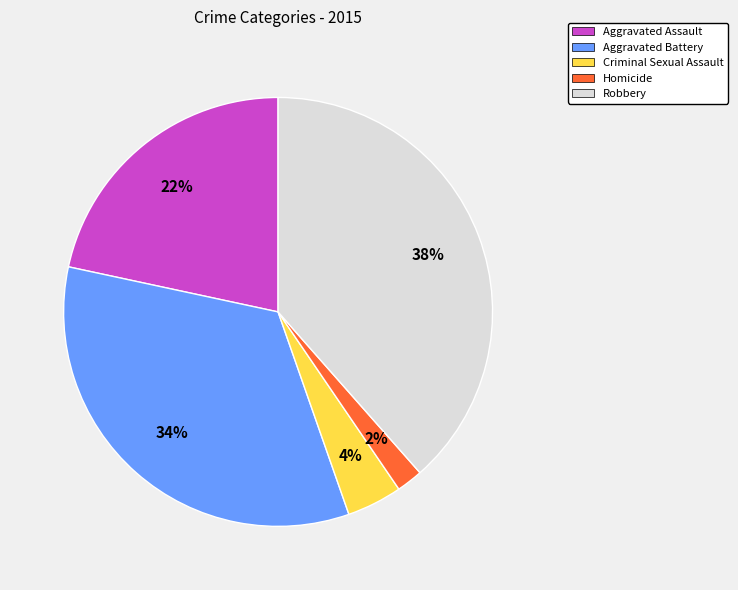

How many segments does this pie chart have?

5